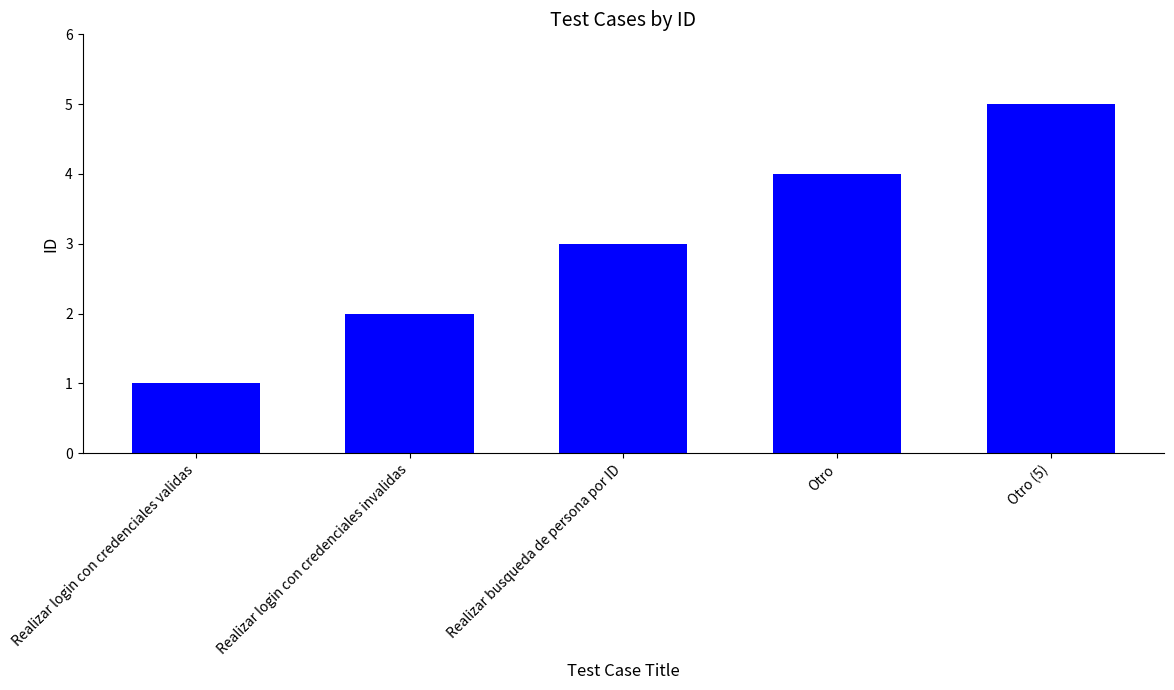

Reading left to right, list all the values displayed in this chart.

Realizar login con credenciales validas=1	Realizar login con credenciales invalidas=2	Realizar busqueda de persona por ID=3	Otro=4	Otro (5)=5